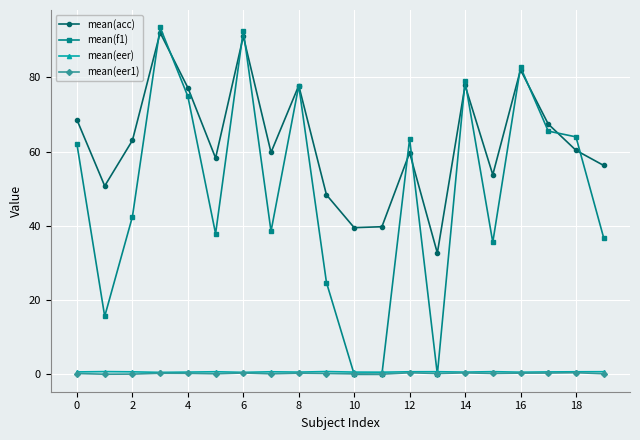

Which series has the widest spread of values?

mean(f1)